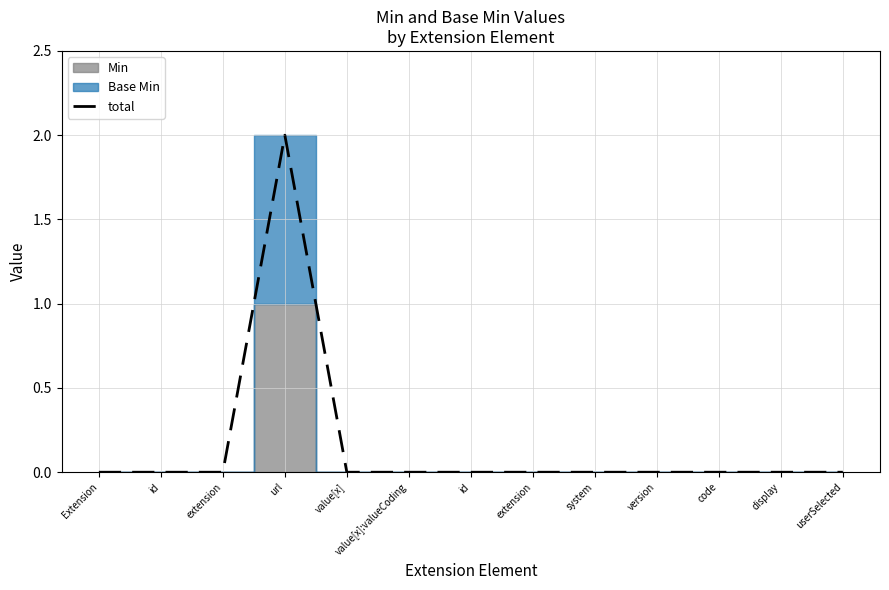

What is the label of the 7th point from the right?

id